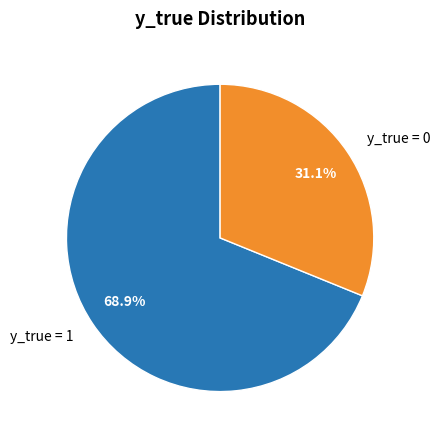

Rank the categories by value from lowest to highest.

y_true = 0, y_true = 1